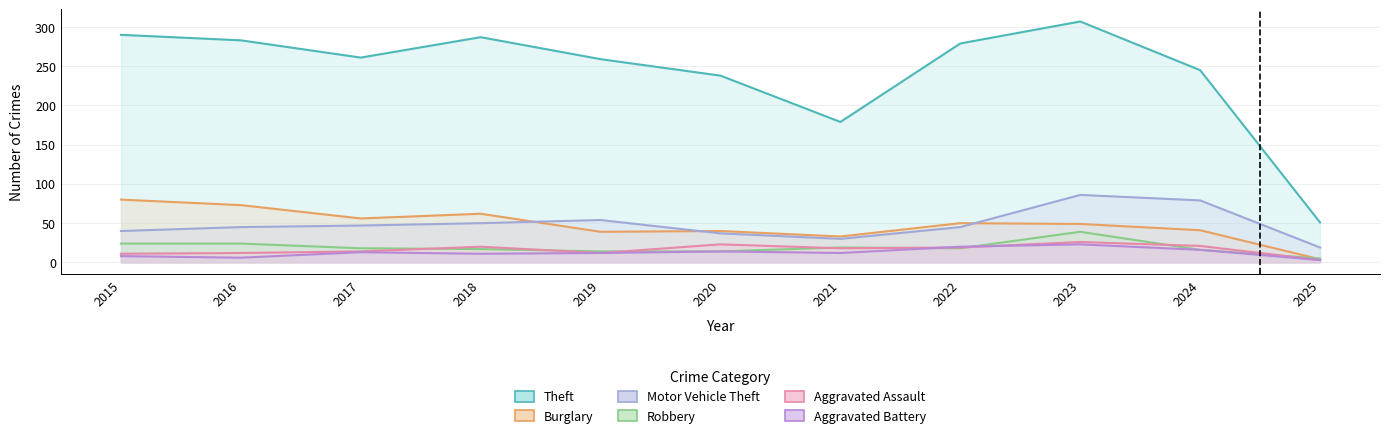

How many data points in Theft are above 261?

5